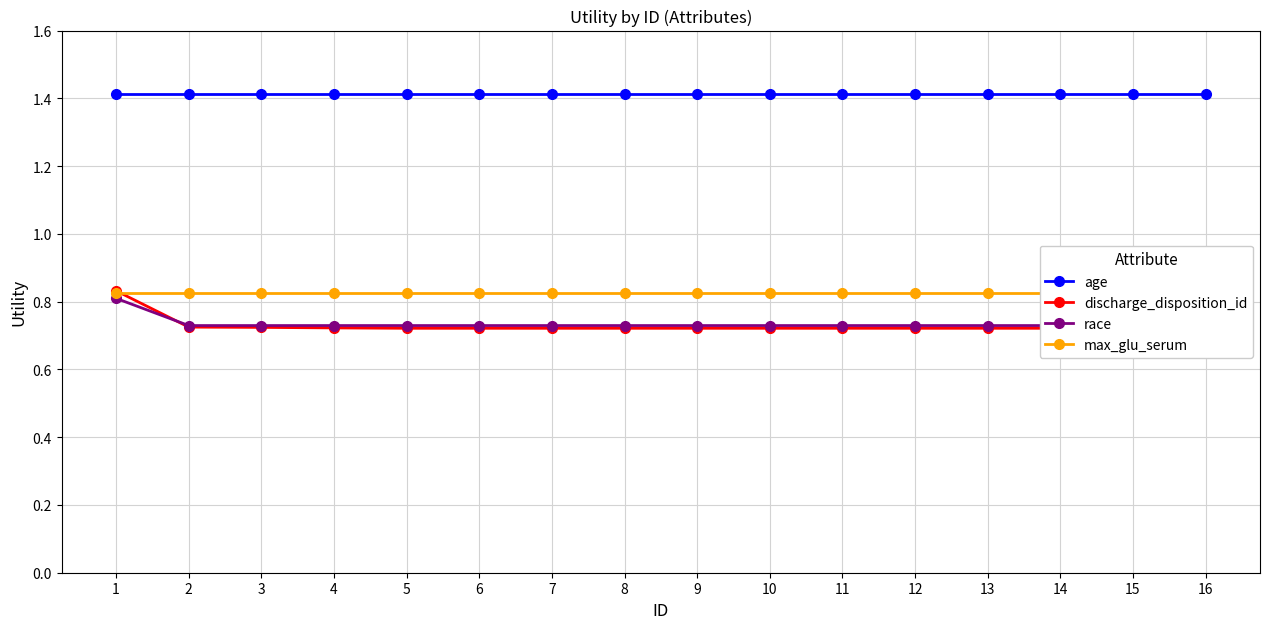

Count the number of categories in the chart.

16